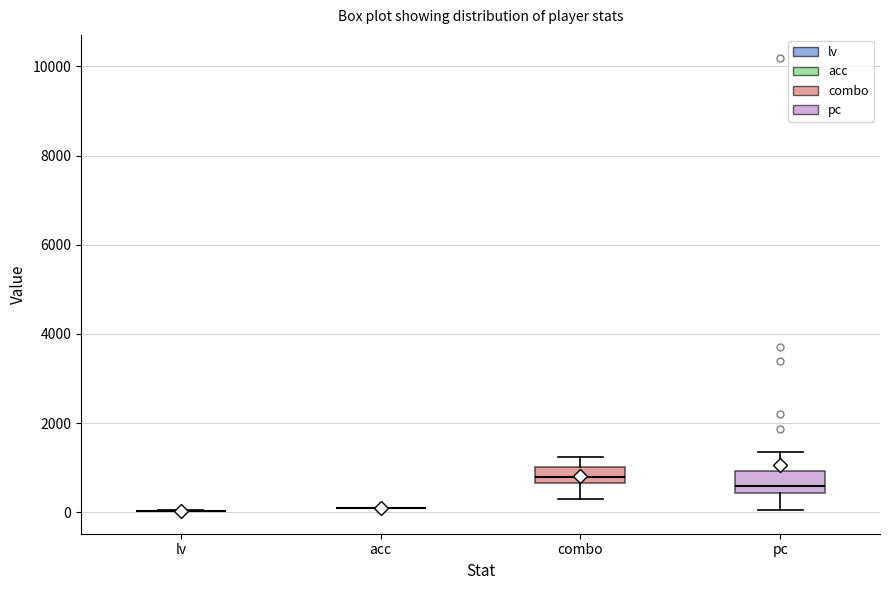

Reading left to right, read every box against the y-axis: the position of its median line, the range the box covers, and the ends of its whiskers. The values are not printed on the chart, so give them approximately, as read against the axis.

lv: box collapsed to a line at 0, whiskers 0 to 0
acc: box collapsed to a line at 0, whiskers 0 to 0
combo: median 800, box 600 to 1000, whiskers 400 to 1200
pc: median 600, box 400 to 1000, whiskers 0 to 1400